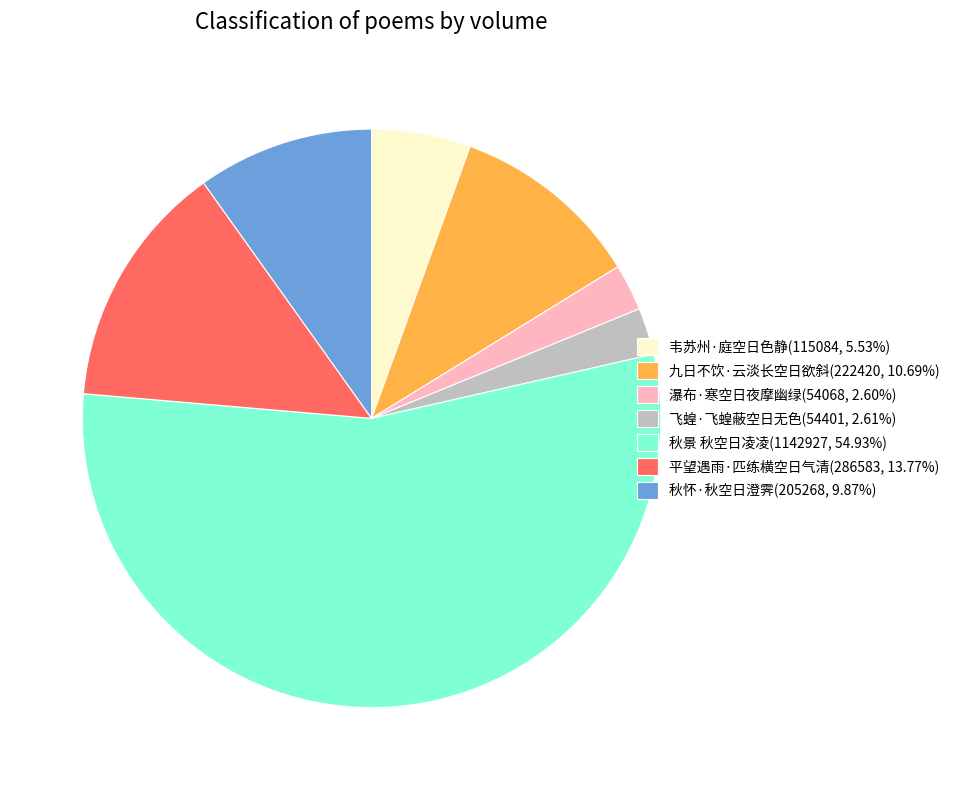

Which slice is the largest?

秋景 秋空日凌凌